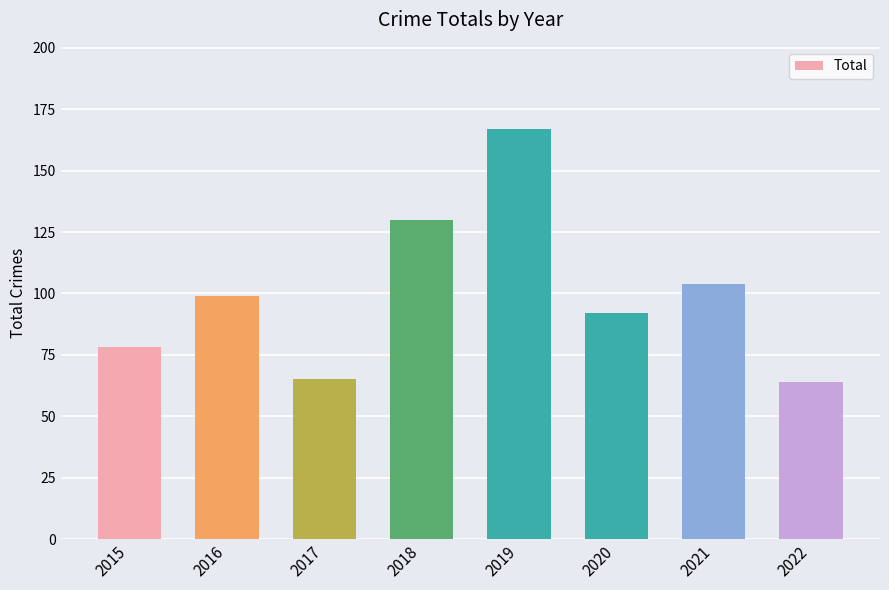

What is the minimum value shown in the chart?

64